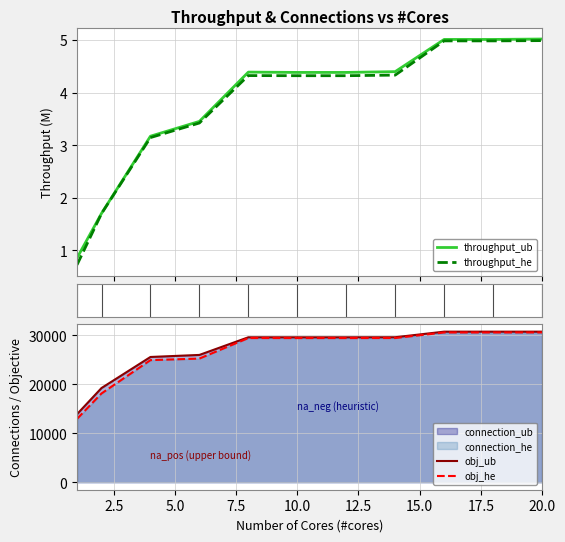

True or false: throughput_he and throughput_ub intersect in this chart.

False